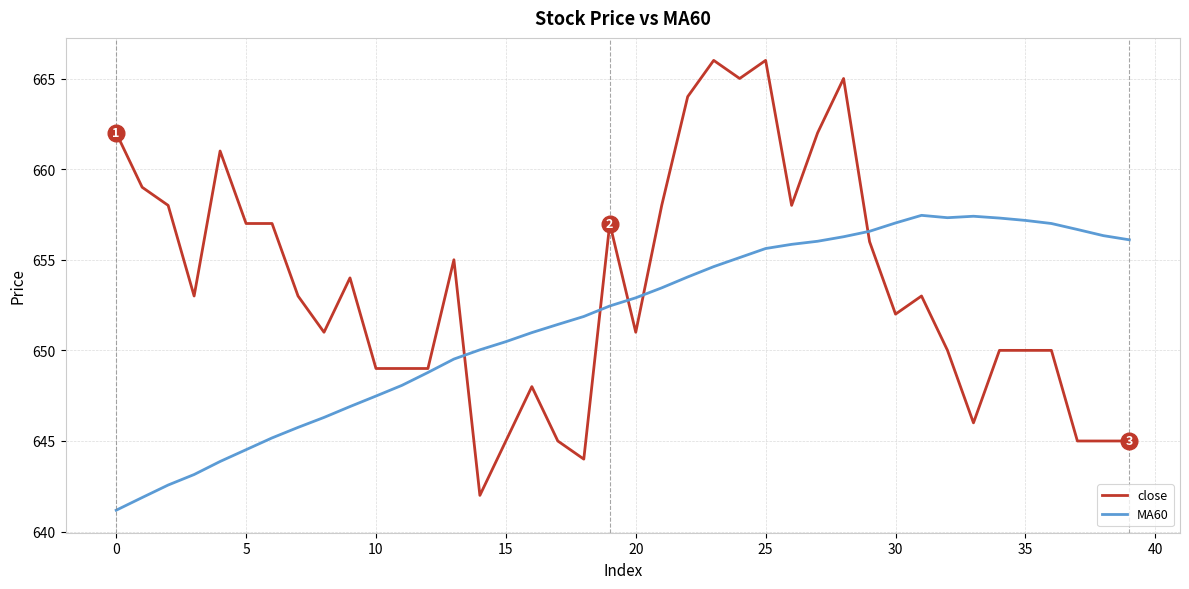

What is the difference between the second highest and minimum values in the close series?

24.0